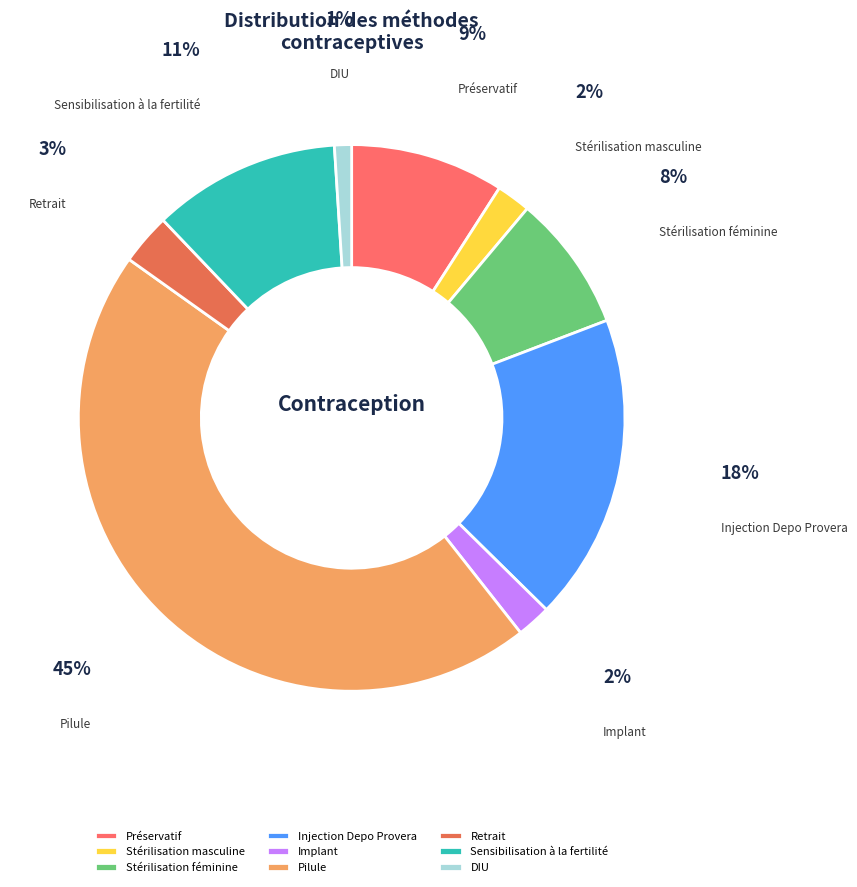

Which slice is the largest?

Pilule